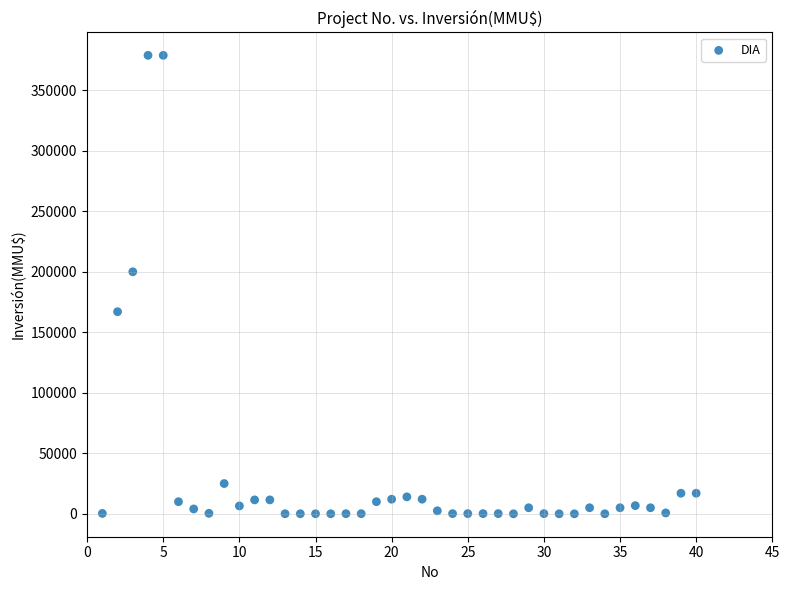

What Y value in the scatter plot is closest to 189436?

200000